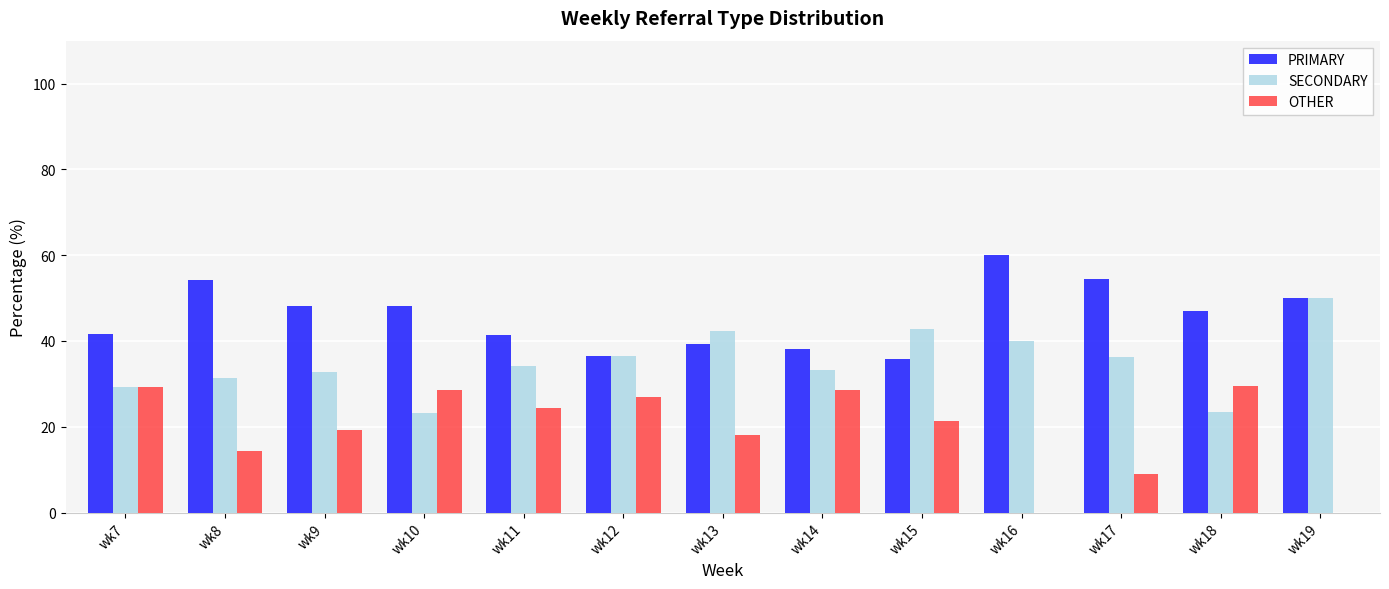

The value of PRIMARY at wk13 is 39.4. True or false?

True